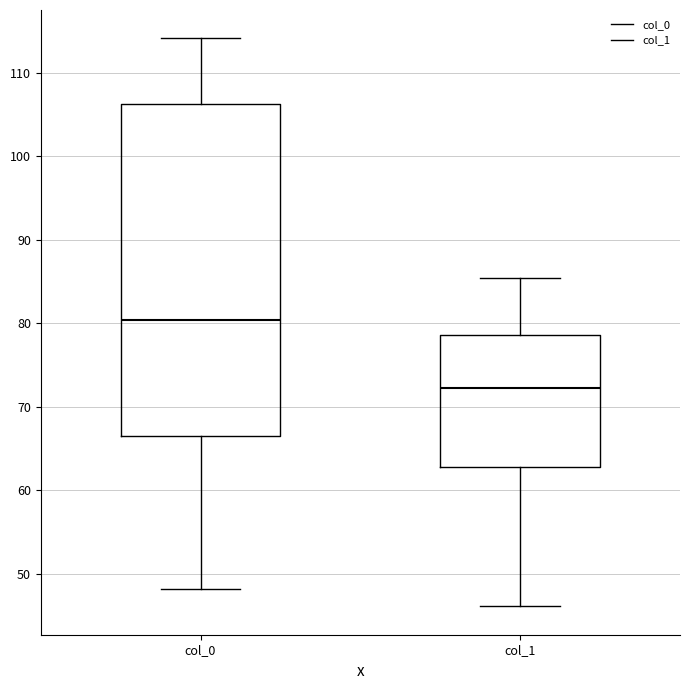

Which box is the tallest, from its lower edge to its upper edge?

col_0